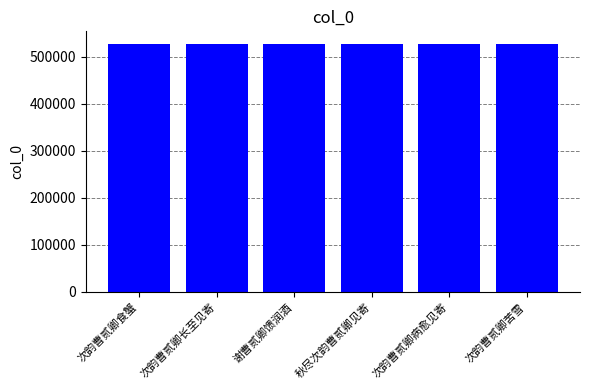

What is the sum of the values at 次韵曹贰卿病愈见寄 and 次韵曹贰卿食蟹?

1054274